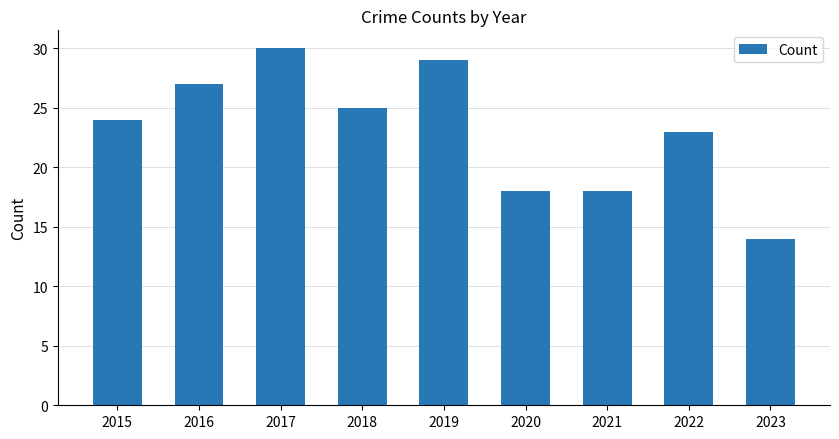

Where is the data nearest to the value 22?

2022